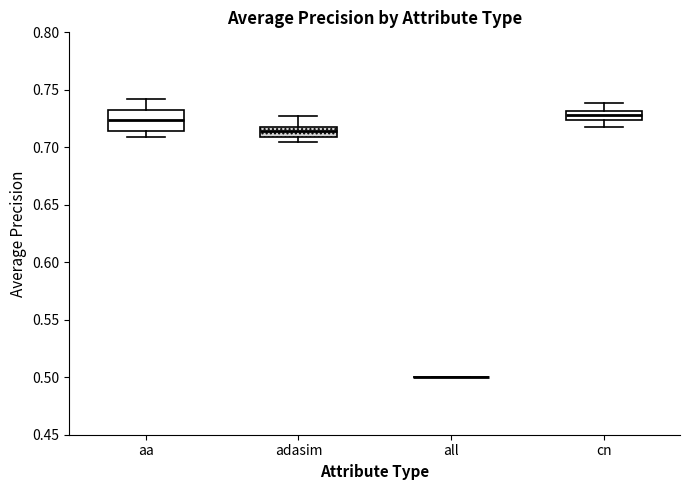

Where is the lower edge of the box for cn on the y-axis? The values are not printed on the chart, so give them approximately, as read against the axis.

0.725